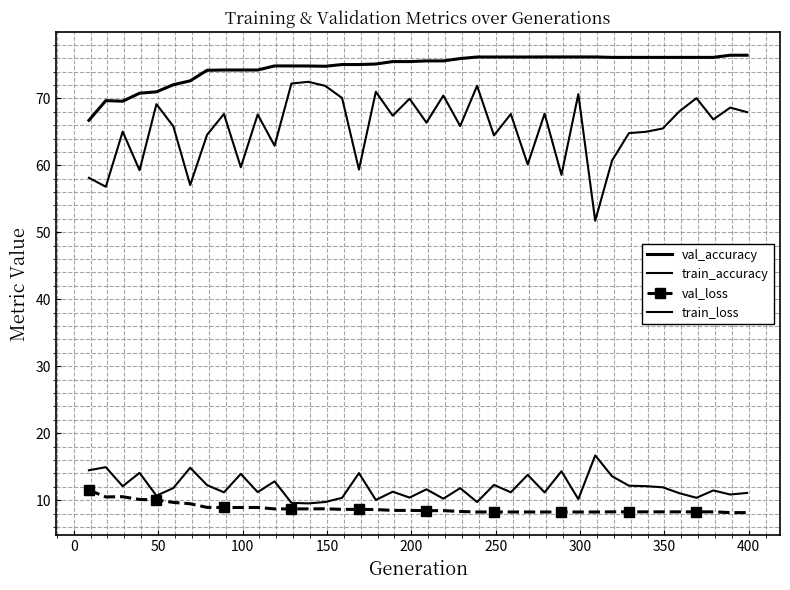

True or false: train_accuracy has more than 0 interior local peaks.

True